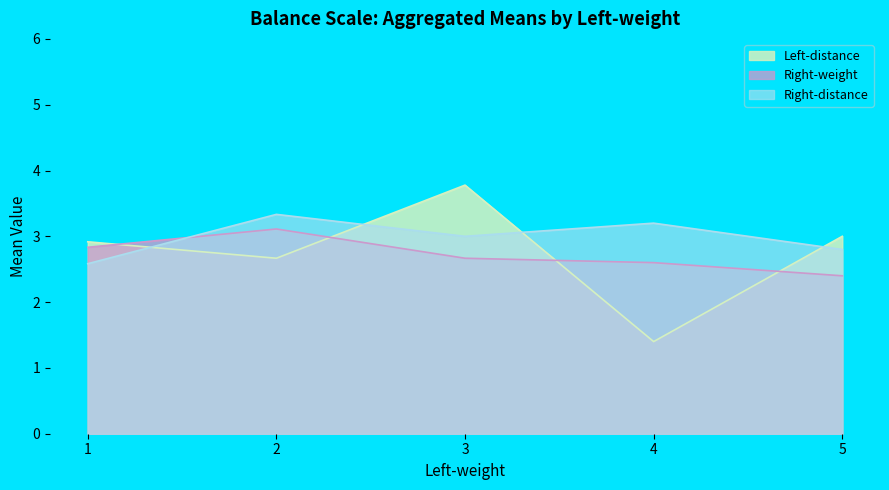

Which series has the widest spread of values?

Left-distance